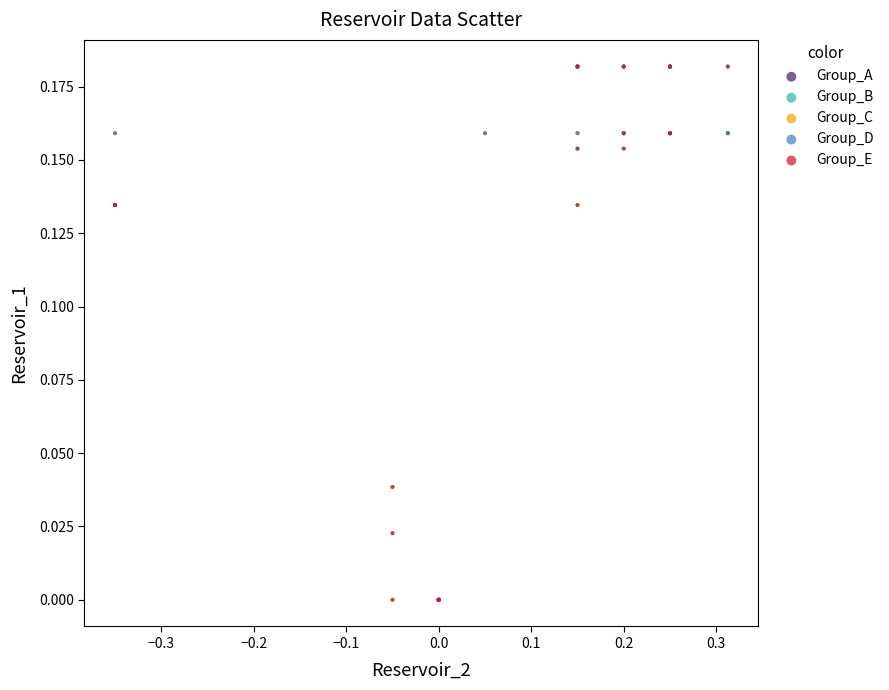

What are all the series names shown in the legend?

Group_A, Group_B, Group_C, Group_D, Group_E